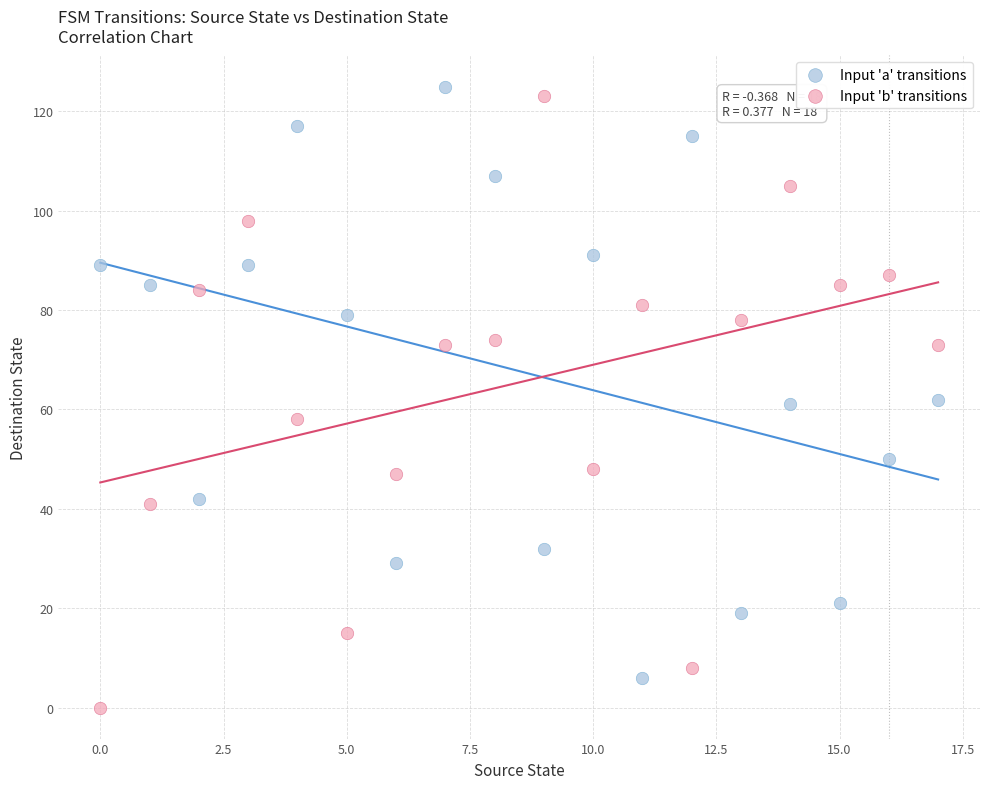

Which series reaches the minimum Y coordinate?

Input 'b' transitions